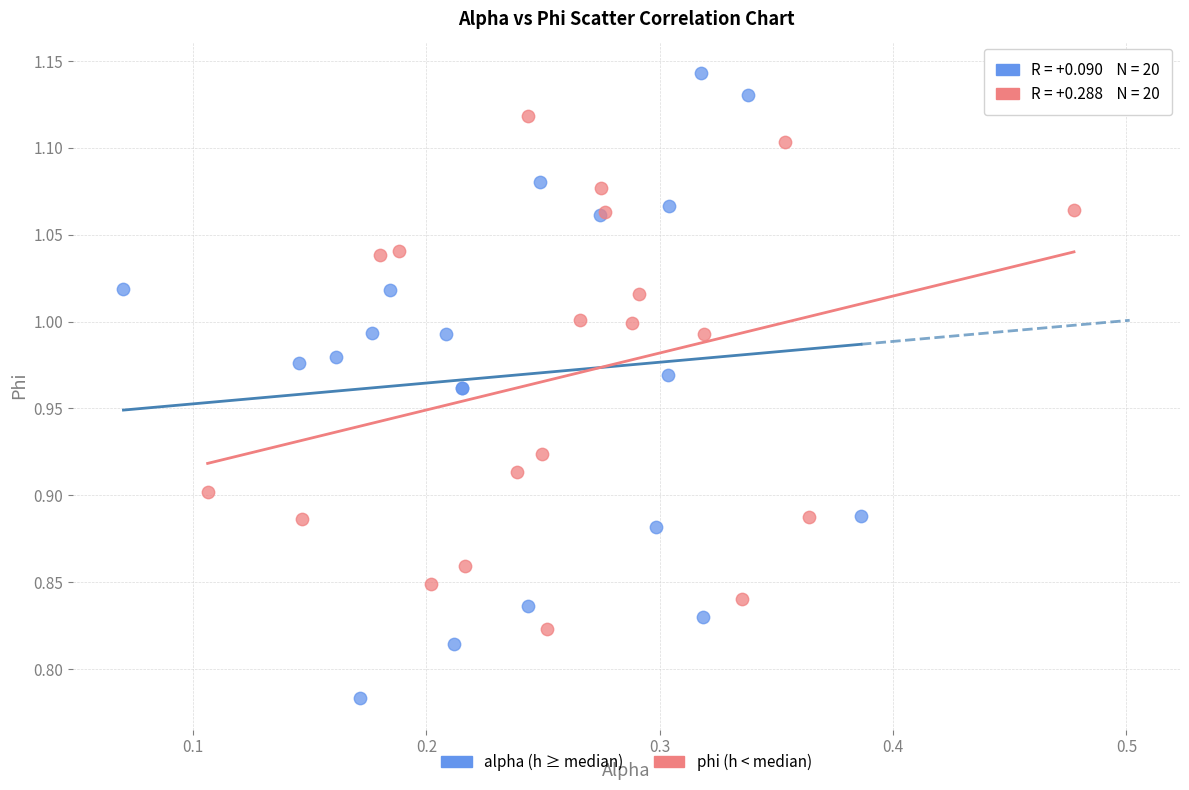

Which series contains the lowest Y value?

alpha (h ≥ median)